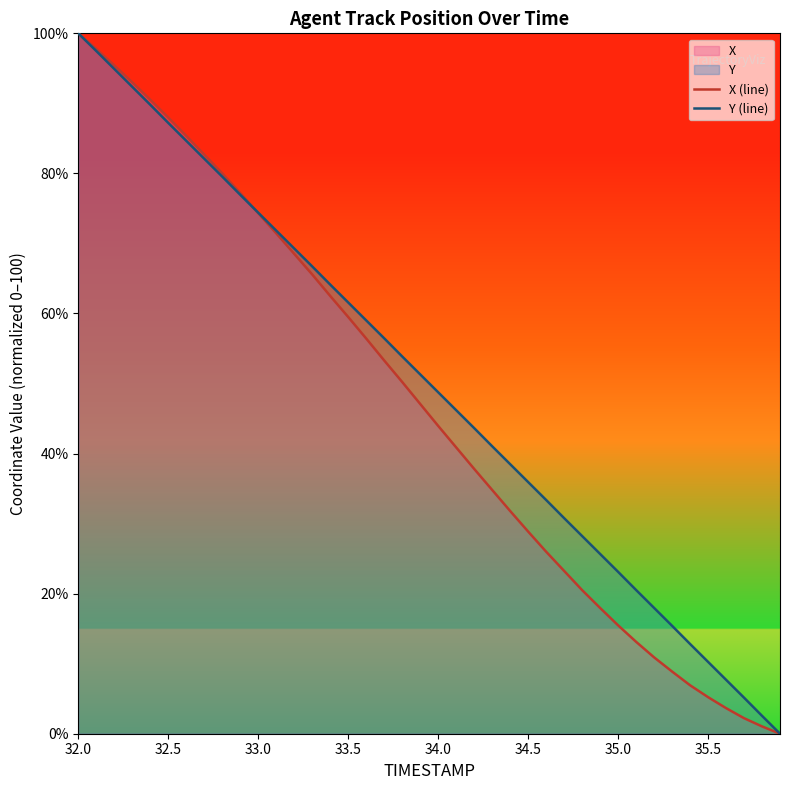

Count the number of data series in this chart.

2